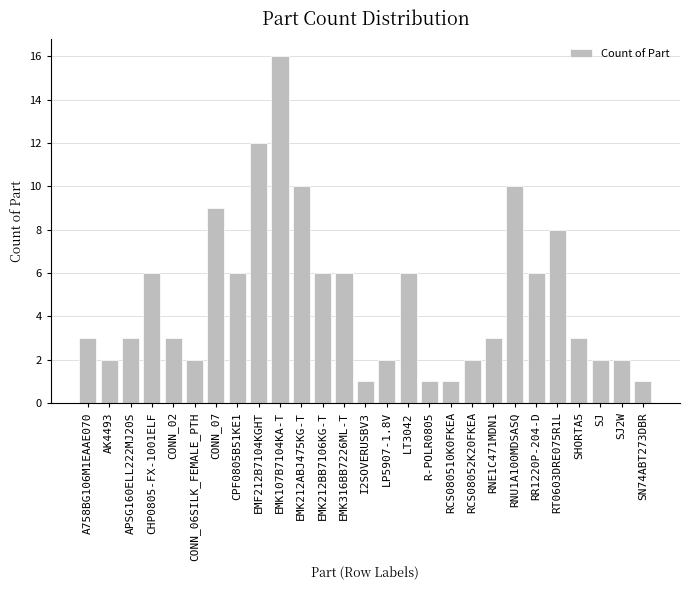

True or false: the data shows 2 at RCS08052K20FKEA.

True